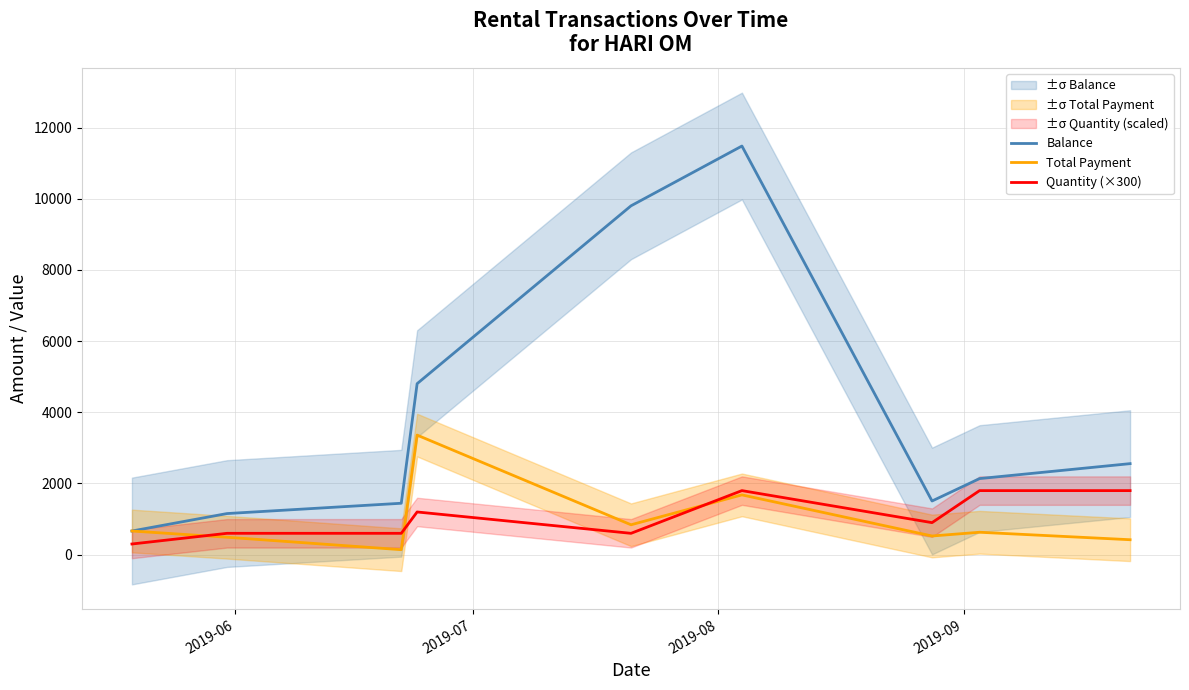

What is the minimum value for Balance?

665